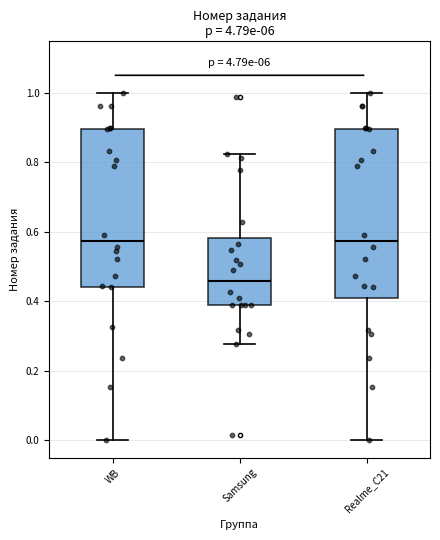

Which box's median line is the lowest?

Samsung